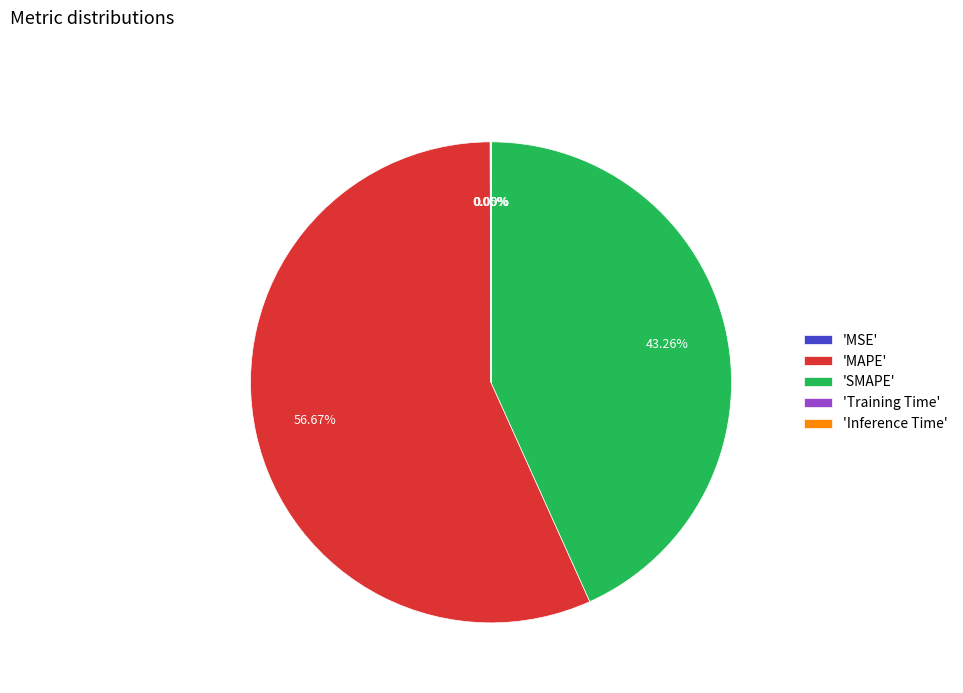

Which slice represents more than half of the pie?

'MAPE'